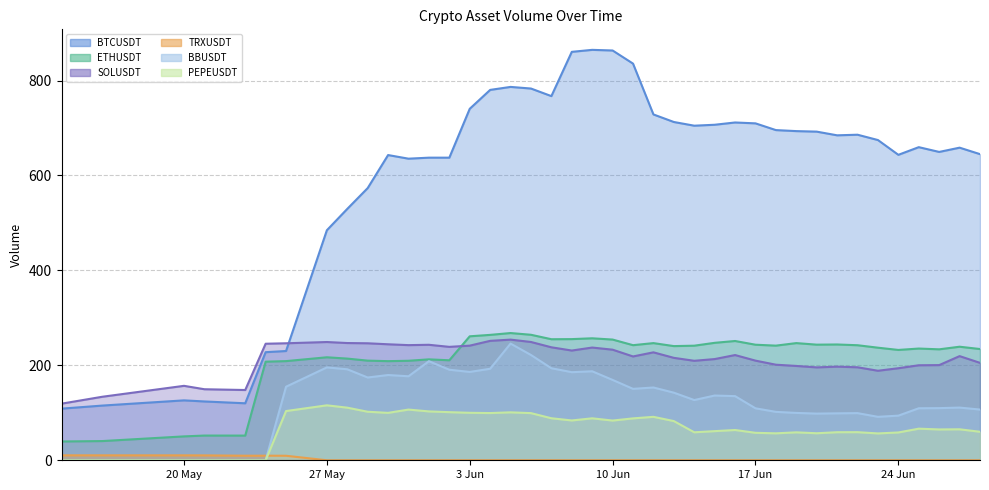

True or false: SOLUSDT and BBUSDT intersect in this chart.

False